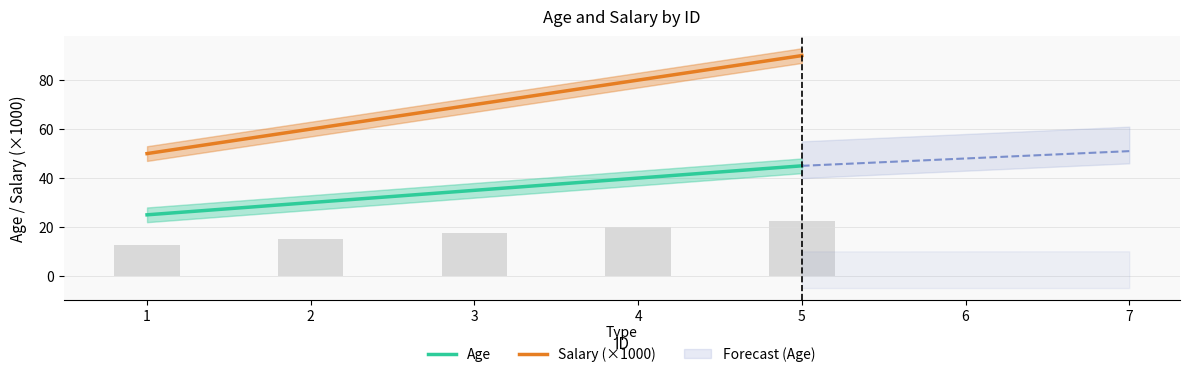

Which category has the highest value across all series?

5